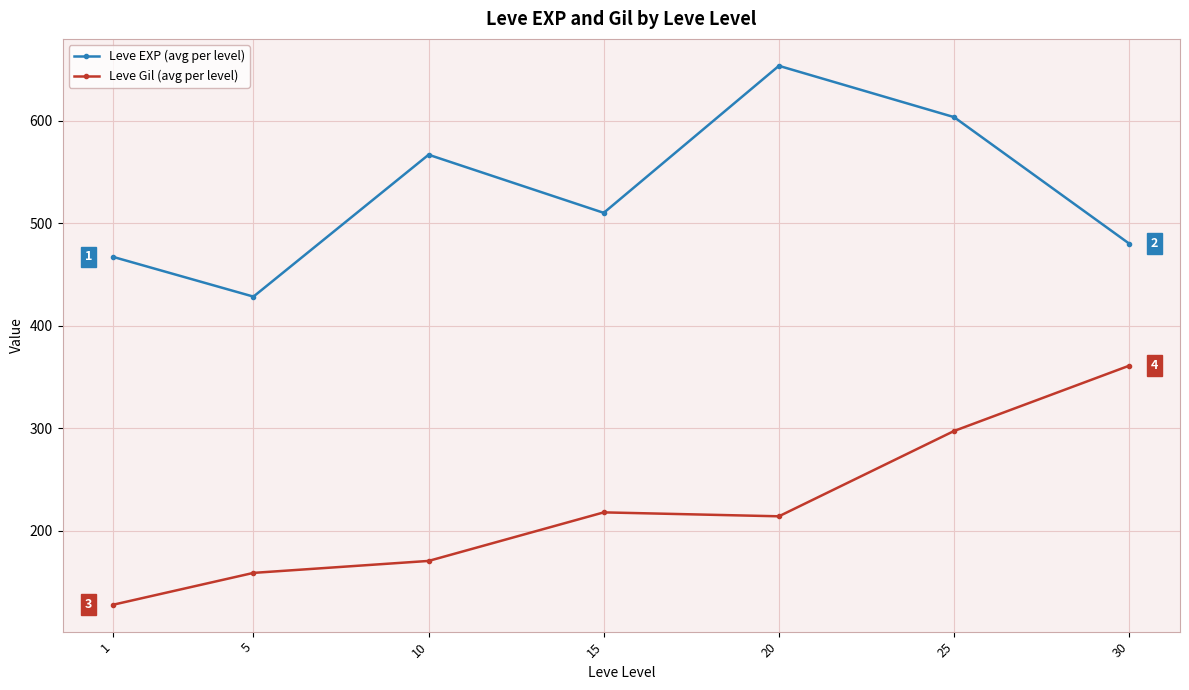

What is the lowest value of the Leve EXP (avg per level) series?

428.3